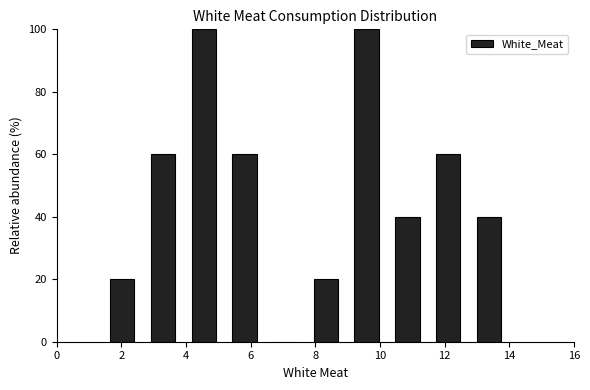

How tall is the bar that spans 2.66 to 3.92 on the x-axis? Neither the bar edges nor the heights are printed on the chart, so give them approximately, as read against the axes.

60